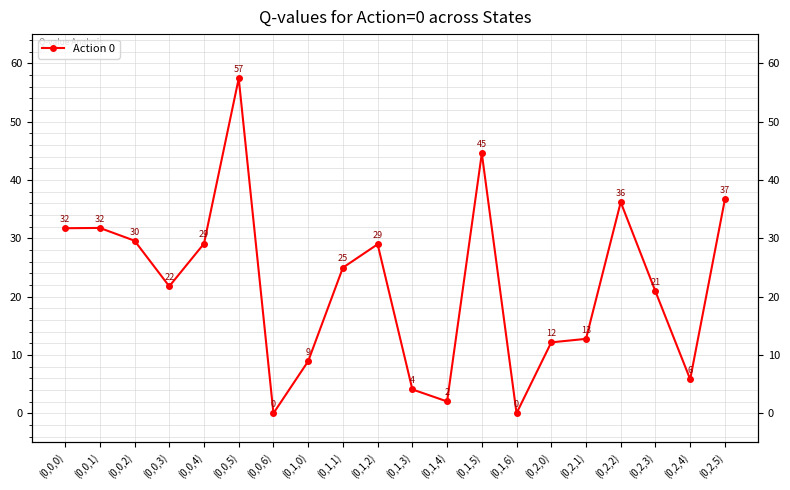

What is the label of the 13th point from the left?

(0,1,5)